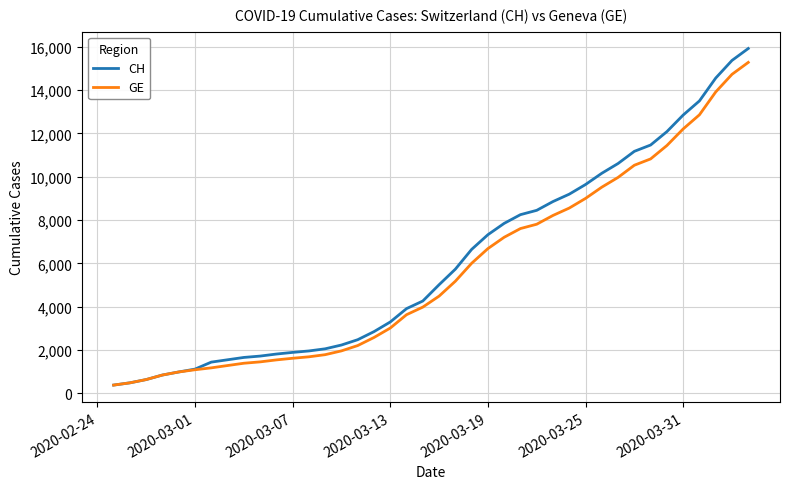

What is the highest value of the CH series?

15926